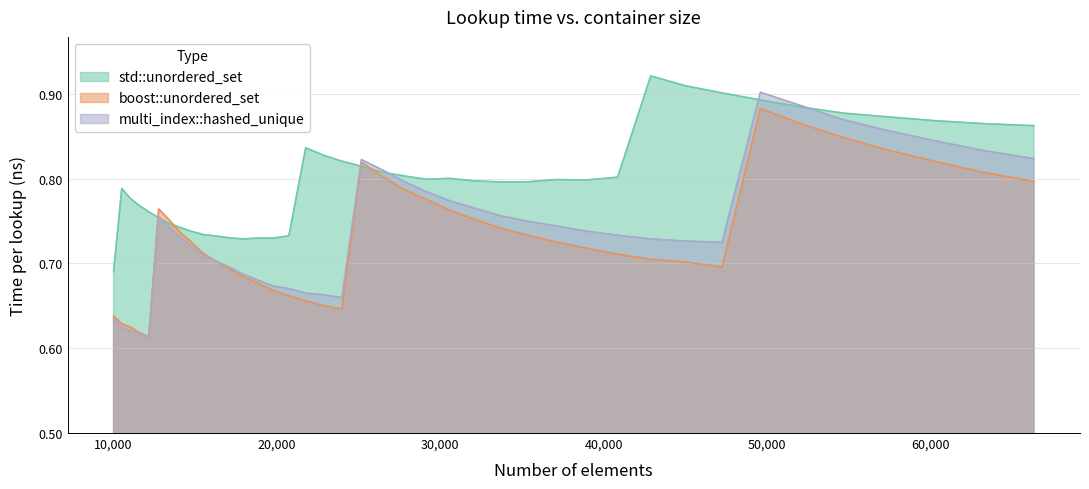

Which series has the largest range (max minus min)?

multi_index::hashed_unique